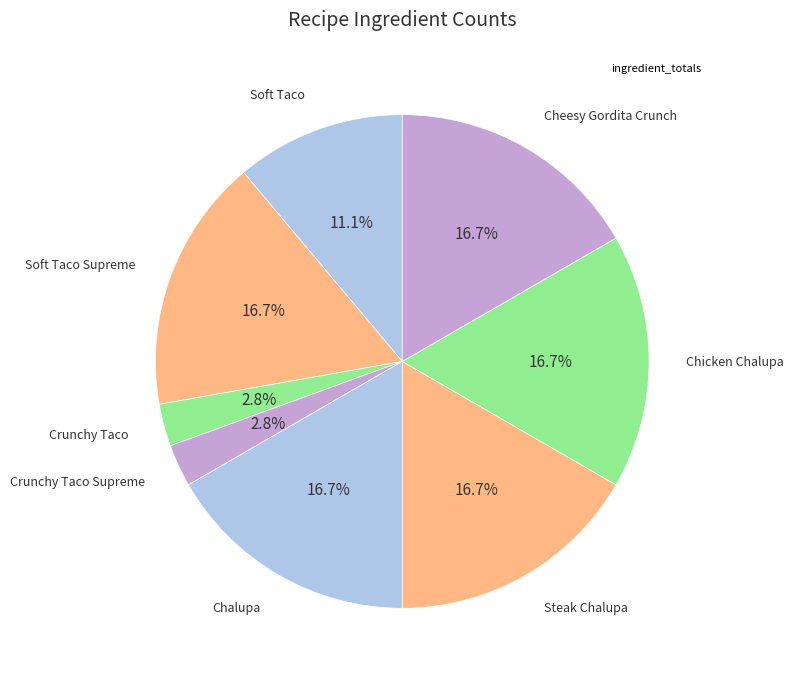

How many slices are in this pie chart?

8